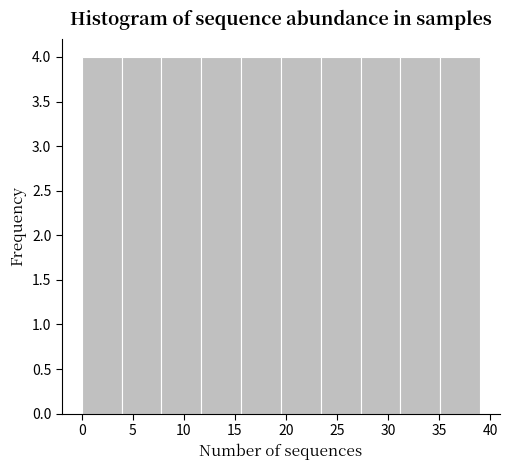

Reading left to right, list every bar in this chart as the range it spans on the x-axis followed by its height. Neither the bar edges nor the heights are printed on the chart, so give them approximately, as read against the axes.

0.0 to 3.9: 4
3.9 to 7.8: 4
7.8 to 11.7: 4
11.7 to 15.6: 4
15.6 to 19.5: 4
19.5 to 23.4: 4
23.4 to 27.3: 4
27.3 to 31.2: 4
31.2 to 35.1: 4
35.1 to 39.0: 4